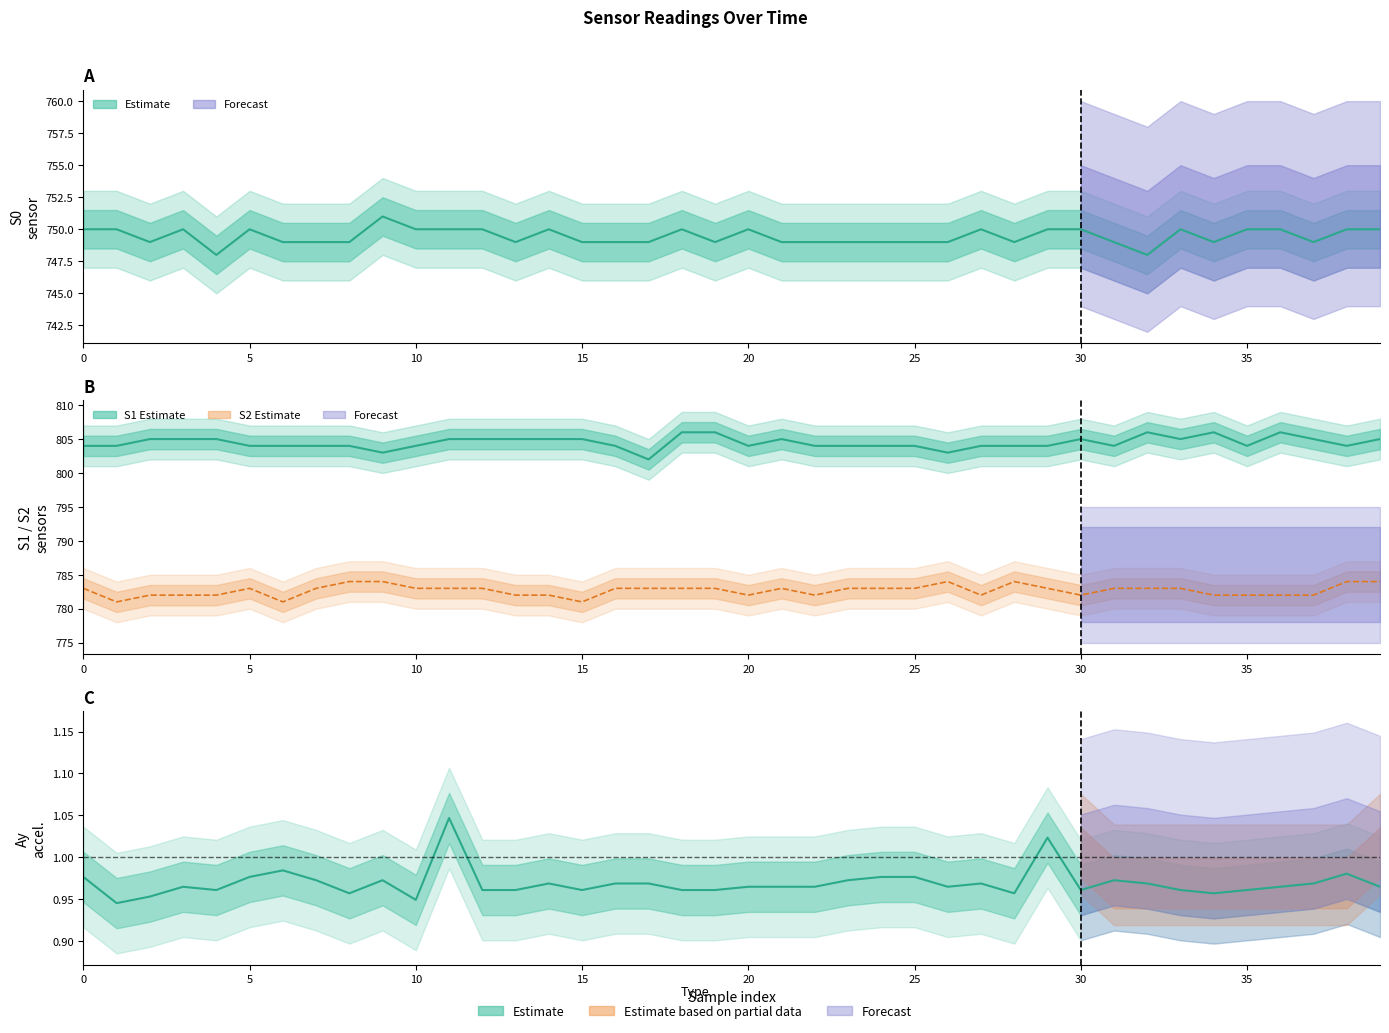

At which category does Ay reach its first local peak?

3